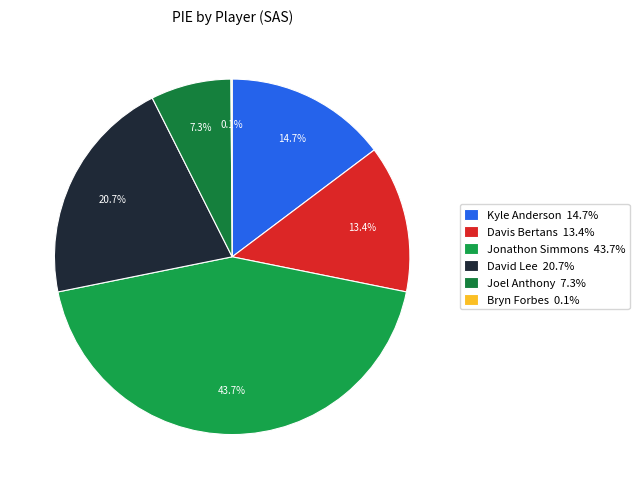

The Kyle Anderson slice represents 6% of the pie. True or false?

False